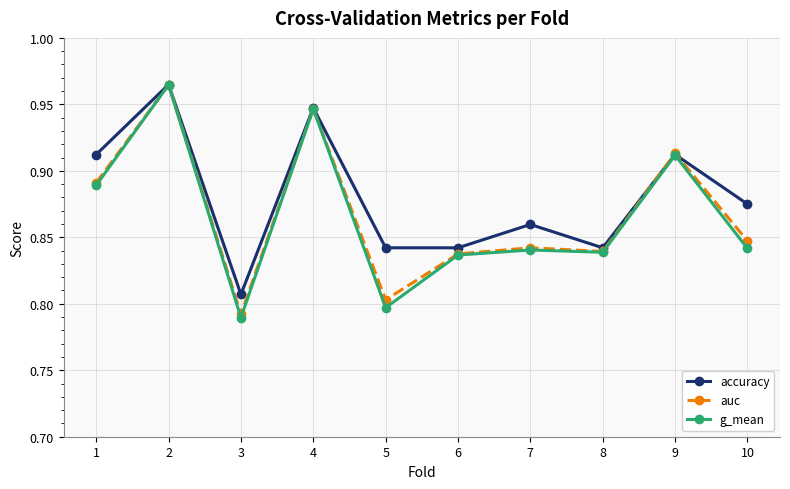

How many lines are shown in the chart?

3